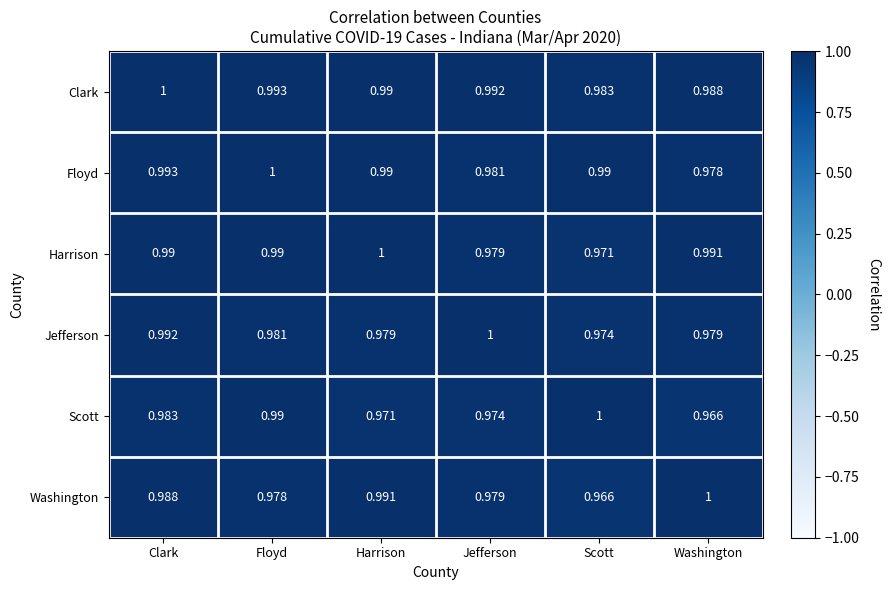

Which series has the largest total across all categories?

Clark